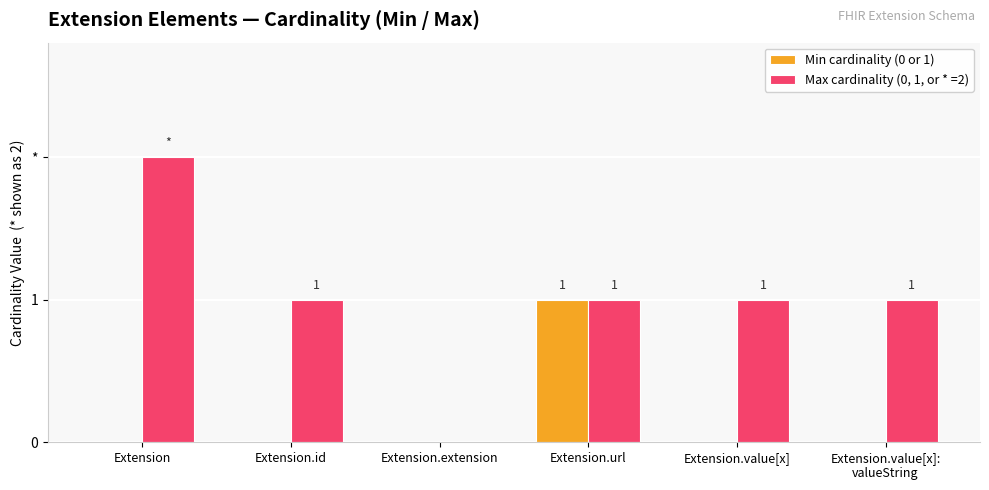

Which label corresponds to the smallest value in the chart?

Extension